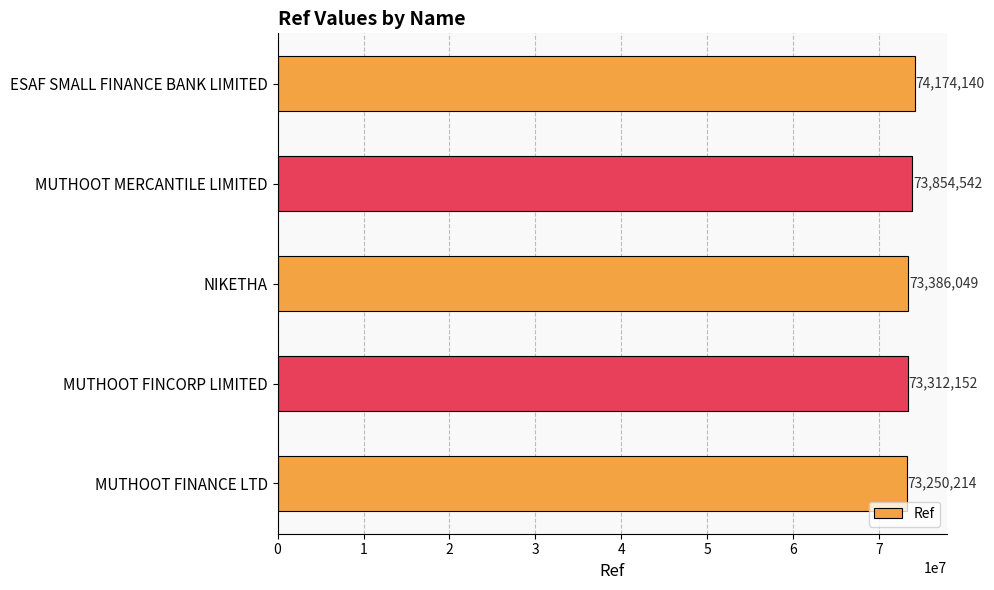

Rank the categories by value from highest to lowest.

ESAF SMALL FINANCE BANK LIMITED, MUTHOOT MERCANTILE LIMITED, NIKETHA, MUTHOOT FINCORP LIMITED, MUTHOOT FINANCE LTD